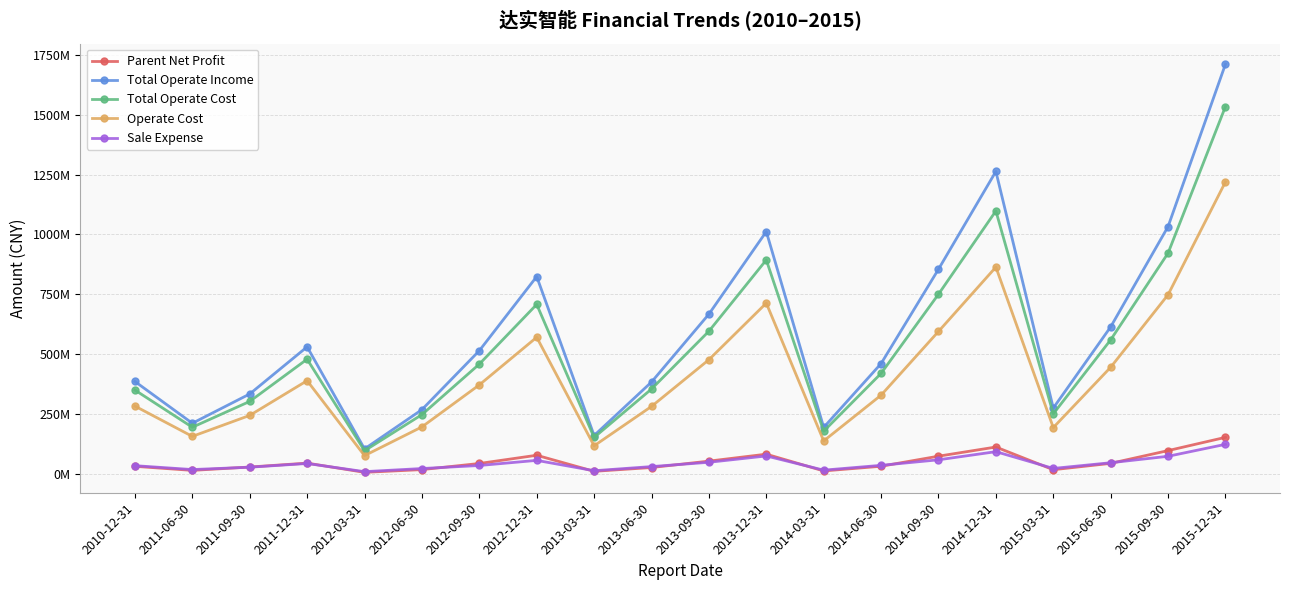

Rank the categories by Total Operate Cost value from highest to lowest.

2015-12-31, 2014-12-31, 2015-09-30, 2013-12-31, 2014-09-30, 2012-12-31, 2013-09-30, 2015-06-30, 2011-12-31, 2012-09-30, 2014-06-30, 2013-06-30, 2010-12-31, 2011-09-30, 2015-03-31, 2012-06-30, 2011-06-30, 2014-03-31, 2013-03-31, 2012-03-31